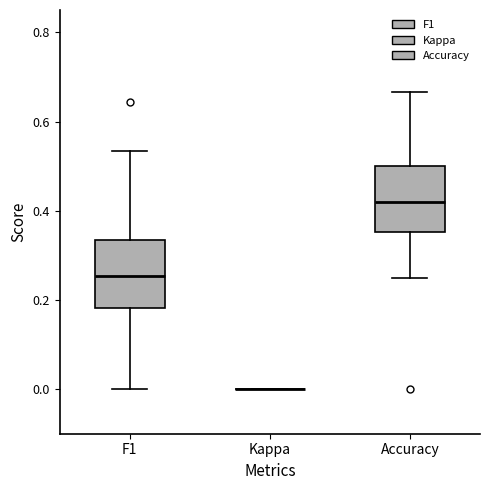

Where does the median line of the box for F1 sit on the y-axis? The values are not printed on the chart, so give them approximately, as read against the axis.

0.26